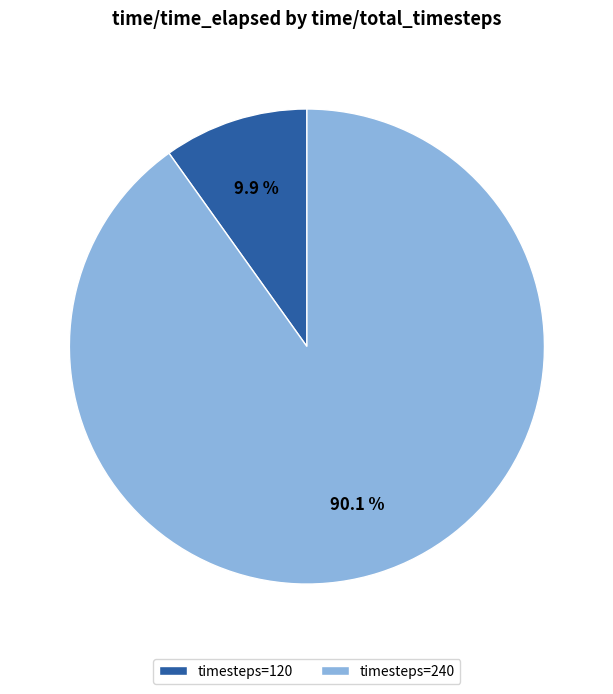

Which category accounts for the majority?

timesteps=240